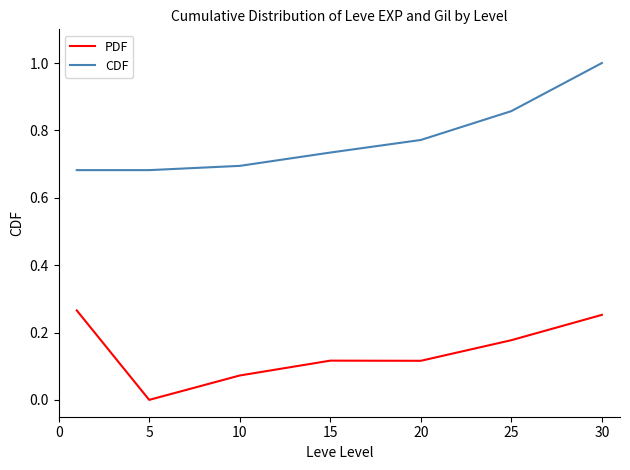

Rank the series by their average value, from lowest to highest.

PDF, CDF